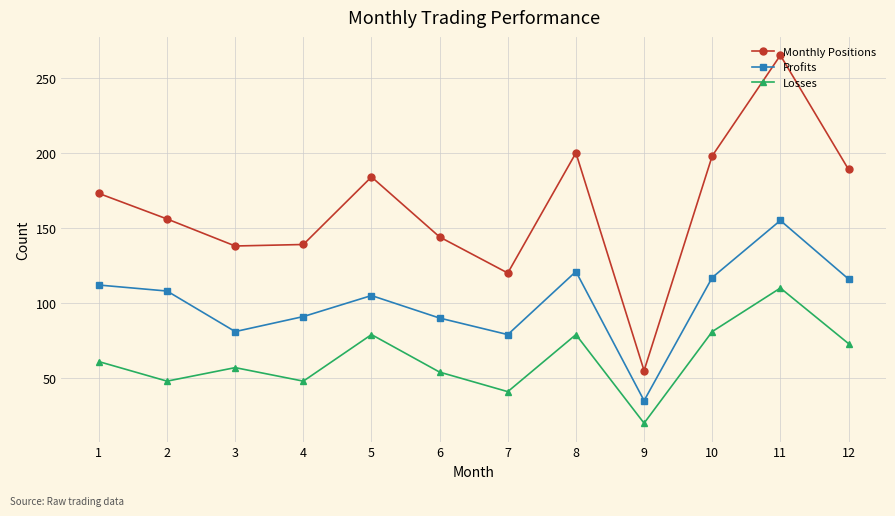

What is the minimum value for Losses?

20